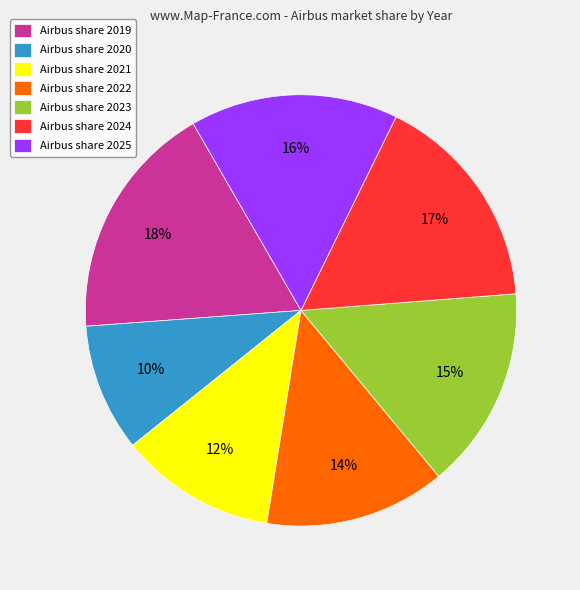

To the nearest percent, what is the difference between the largest and smallest slice percentages?

8%